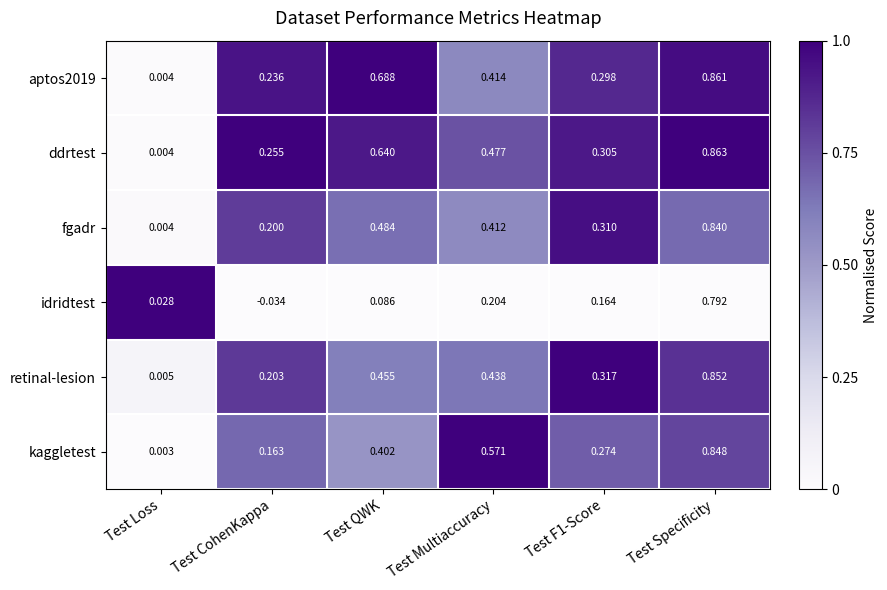

At which category is the sum across all series the highest?

Test Specificity